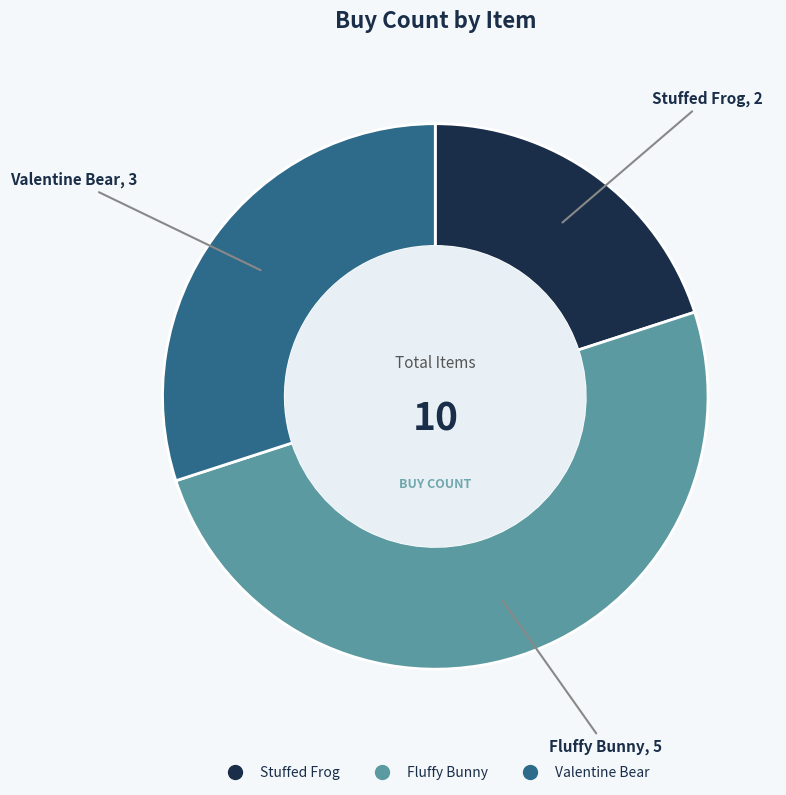

Combined, do Fluffy Bunny and Valentine Bear account for over 50%?

Yes